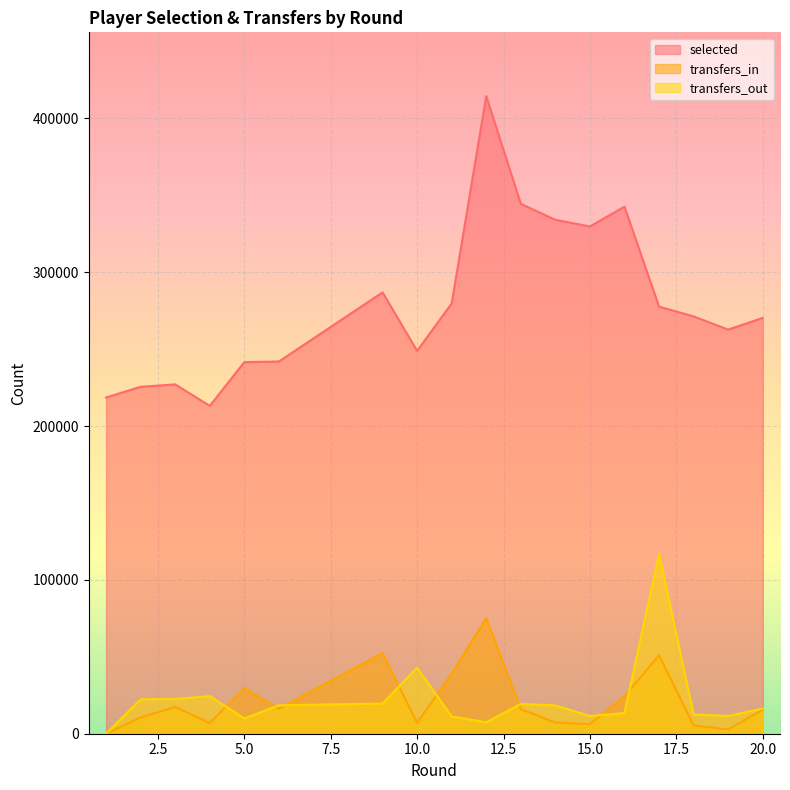

True or false: transfers_in and selected cross at least once.

False